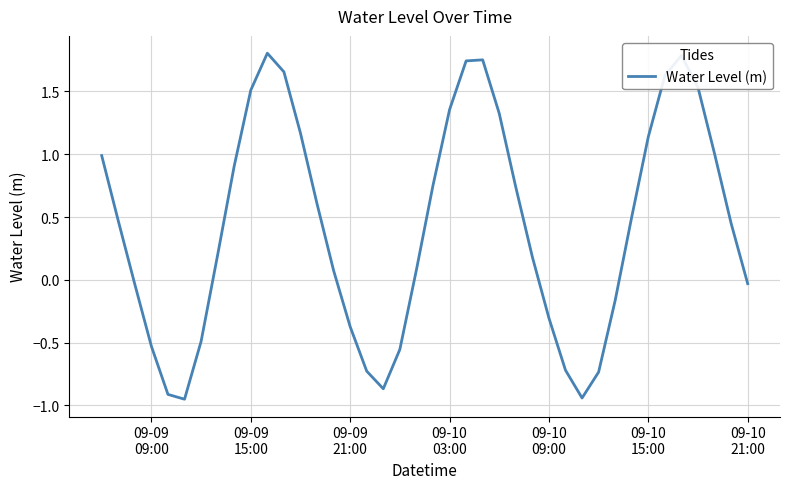

What is the difference between the maximum and minimum values?

2.8